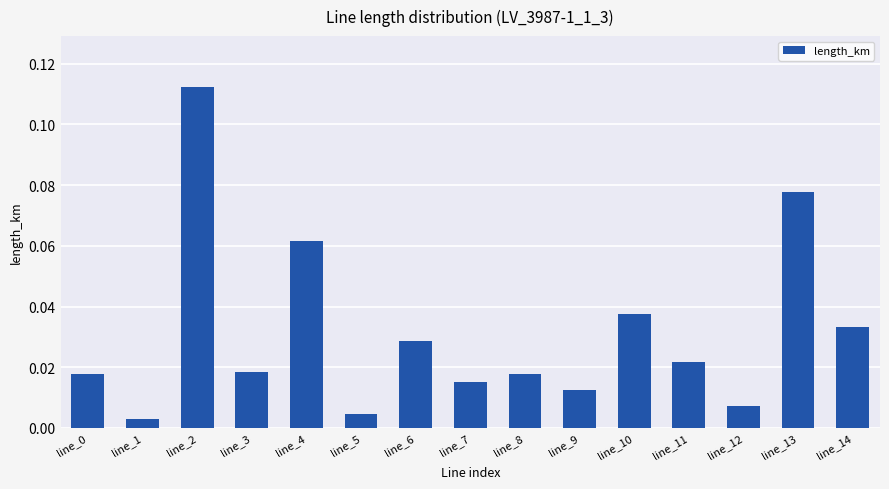

Between line_0 and line_11, which is larger?

line_11